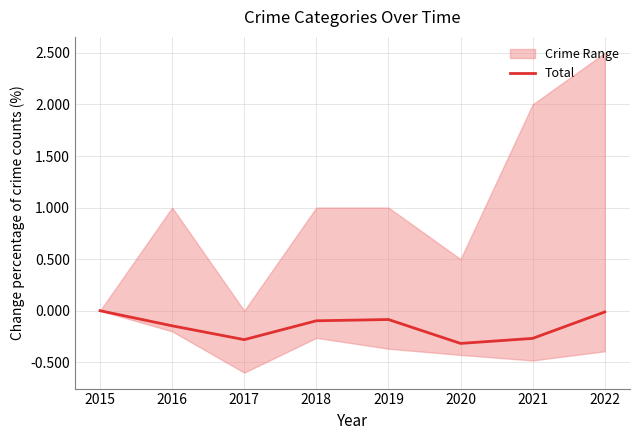

What is the difference between the maximum and minimum values?

0.3